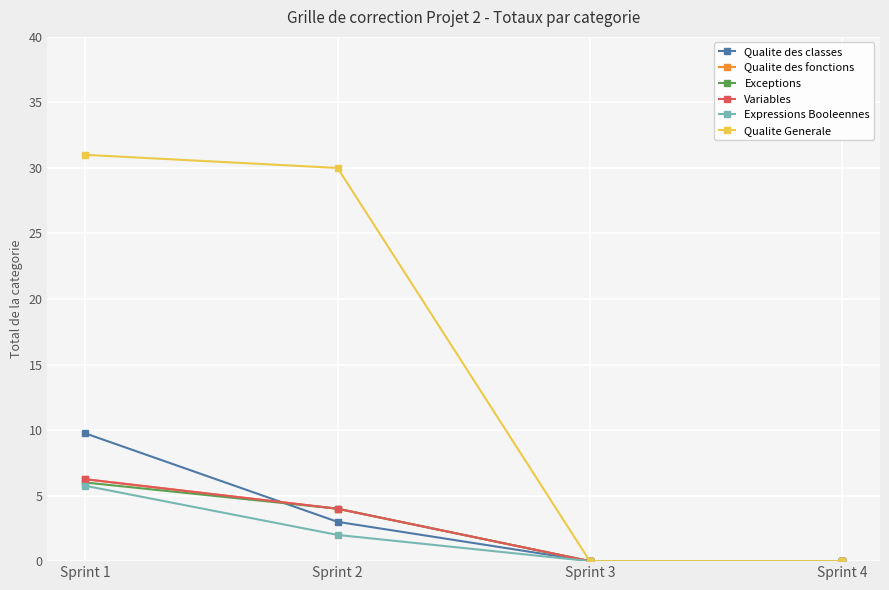

Which series has the largest range (max minus min)?

Qualite Generale